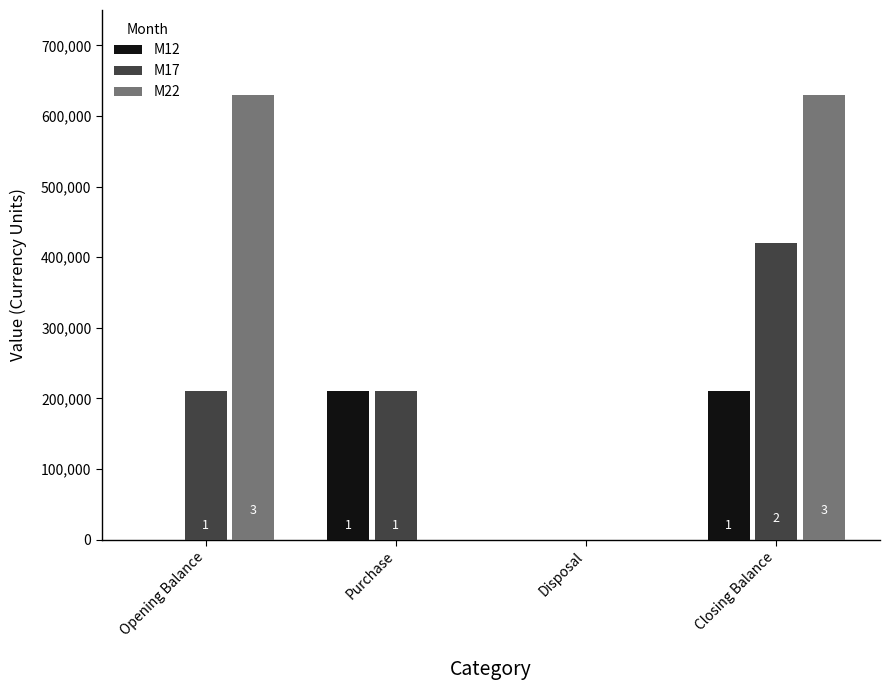

True or false: M17 has a value of 300307 at Purchase.

False